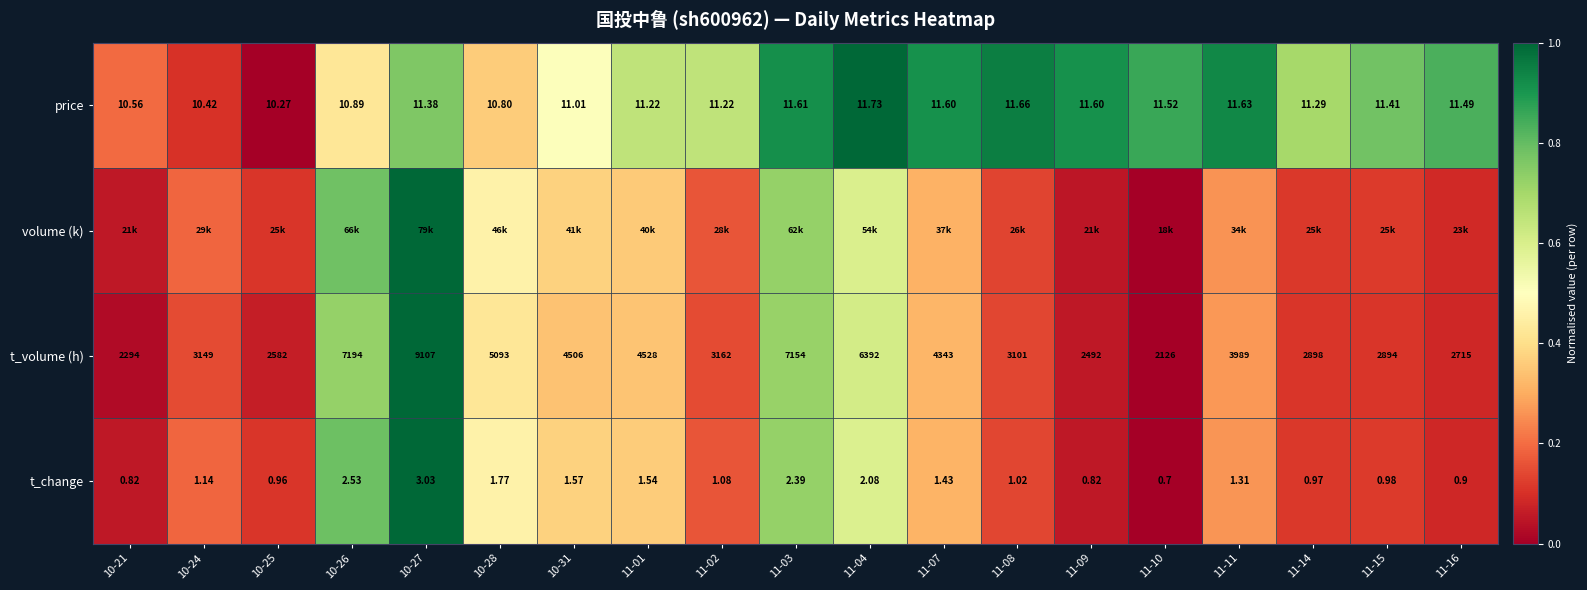

What is the maximum value shown in the chart?

1.0